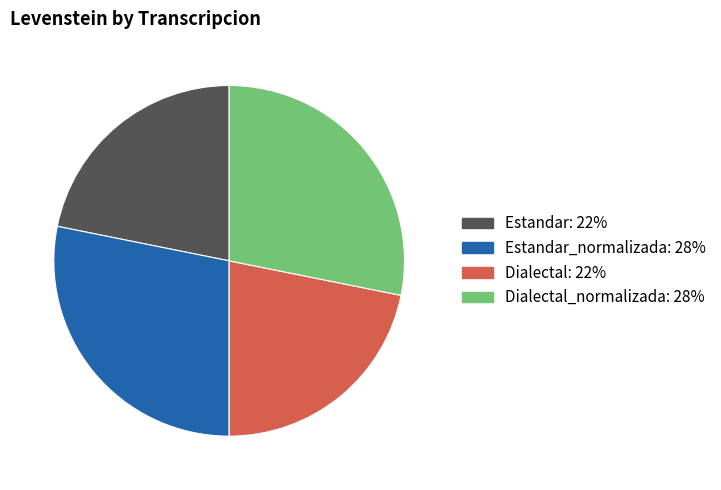

Count the number of slices in the pie.

4